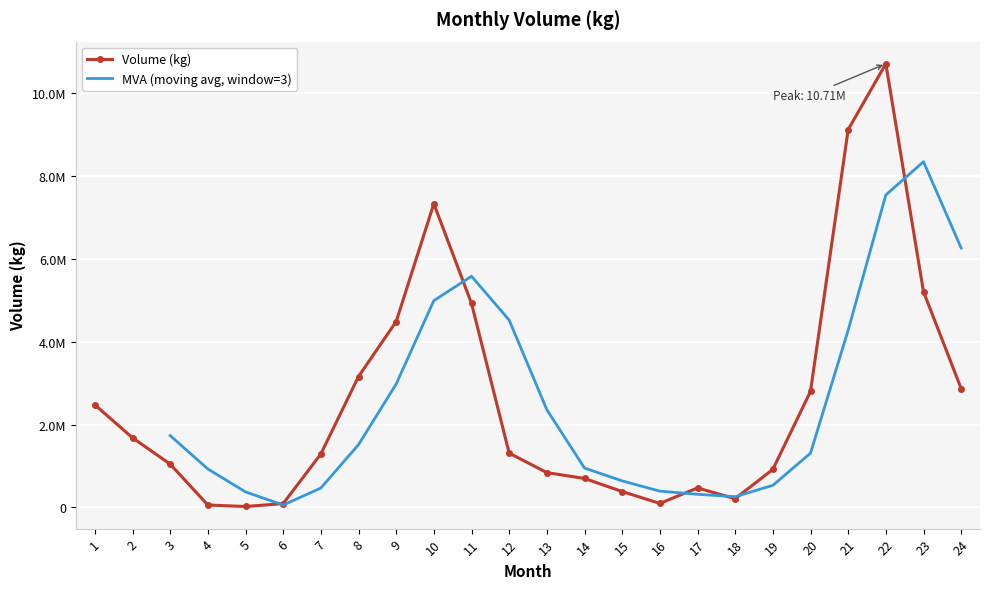

Reading left to right, list all the values displayed in this chart.

1=2477127	2=1681730	3=1045831	4=59520	5=23706	6=93788	7=1291033	8=3160377	9=4486314	10=7331731	11=4924443	12=1312073	13=841435	14=700220	15=384156	16=98172	17=471492	18=212444	19=919196	20=2801567	21=9119103	22=10709110	23=5207260	24=2870073